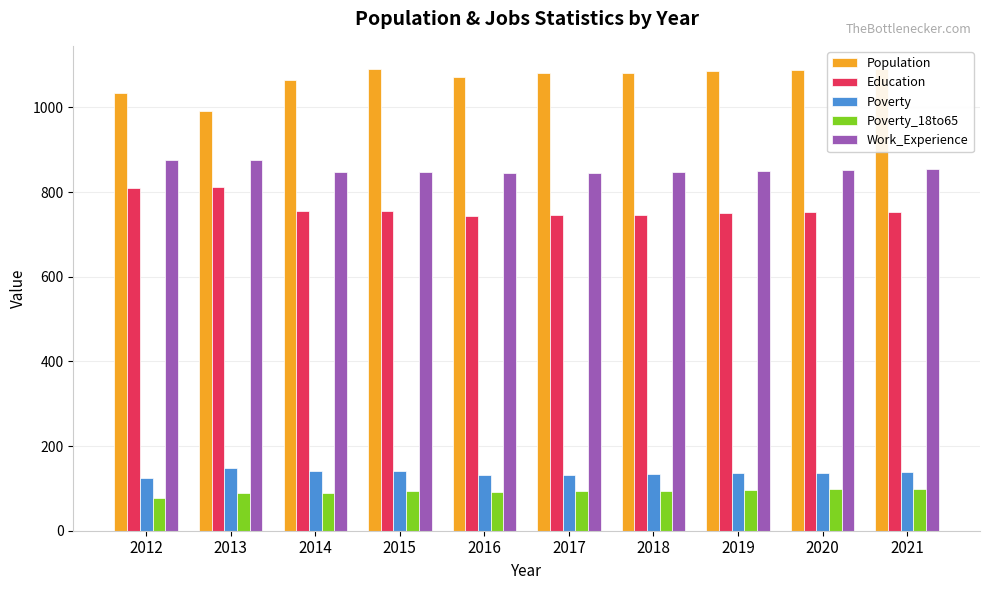

What is the difference between the Work_Experience values at 2016 and 2014?

2